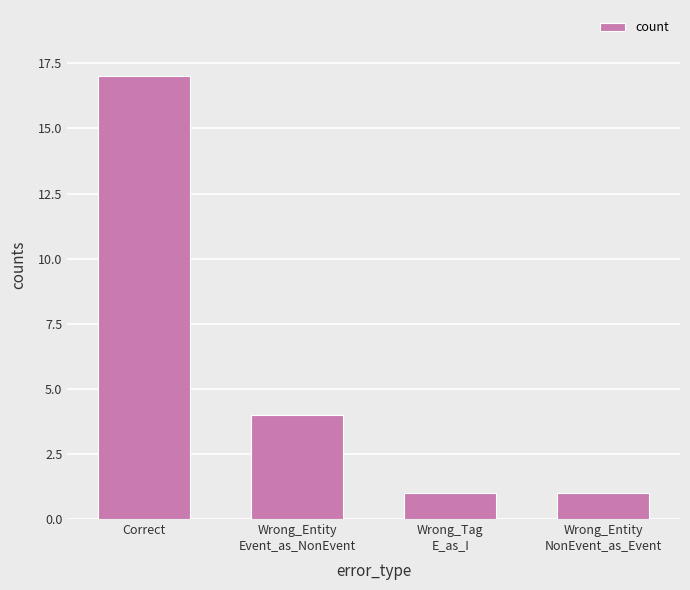

Reading left to right, transcribe all the data shown in this chart.

17	4	1	1